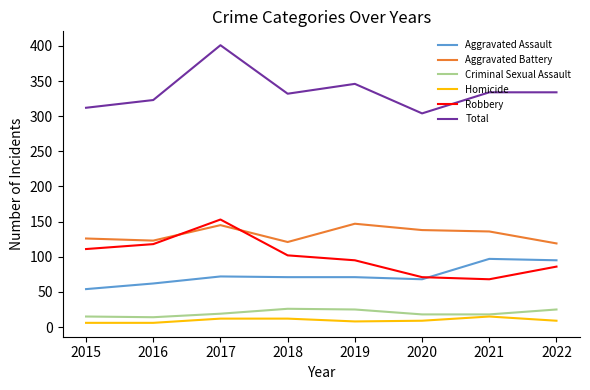

Which category has the highest value in the Total series?

2017